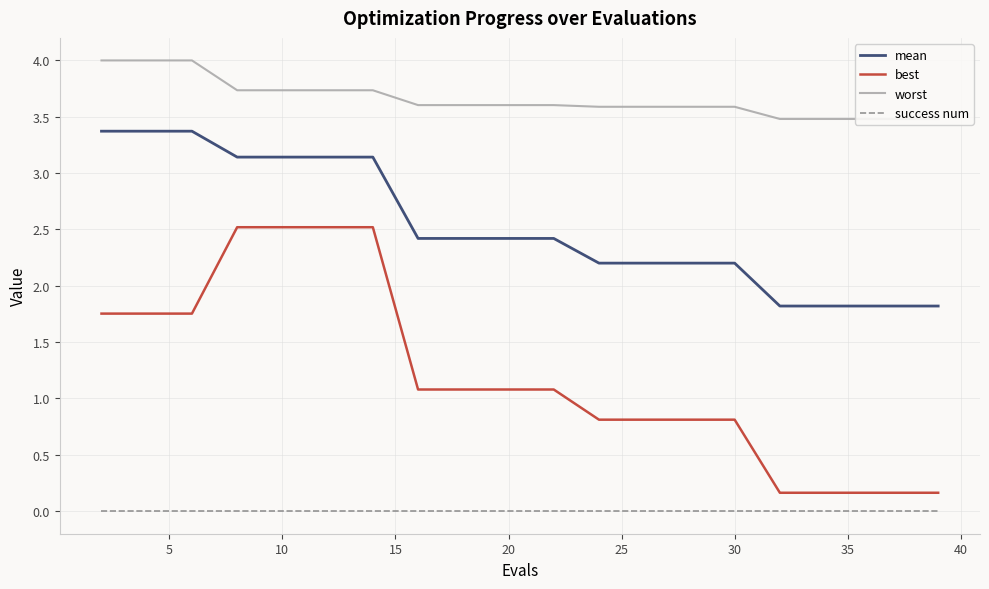

True or false: worst and best cross at least once.

False